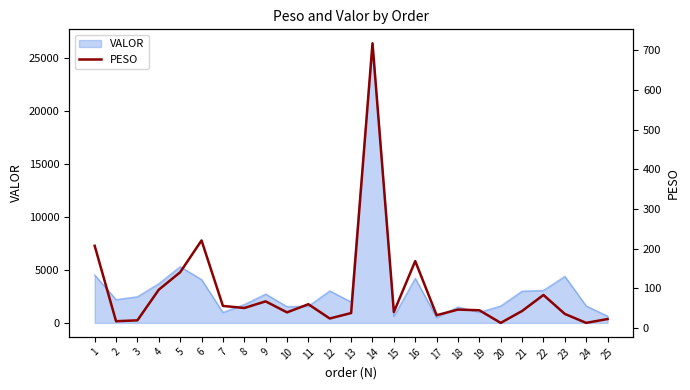

What is the value of the 15th point from the left?

40.0